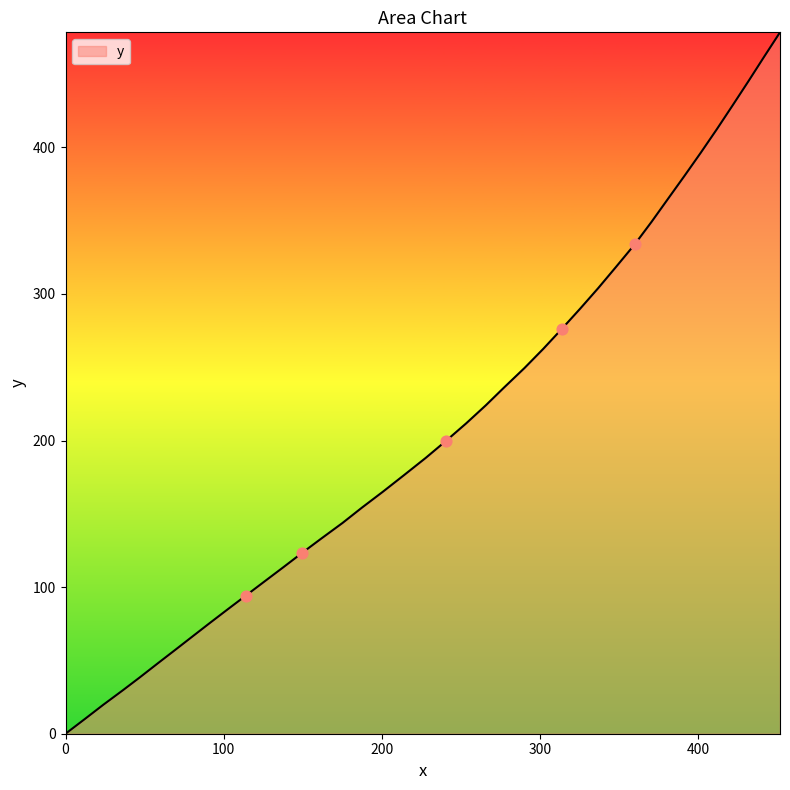

What is the maximum value shown in the chart?

478.5